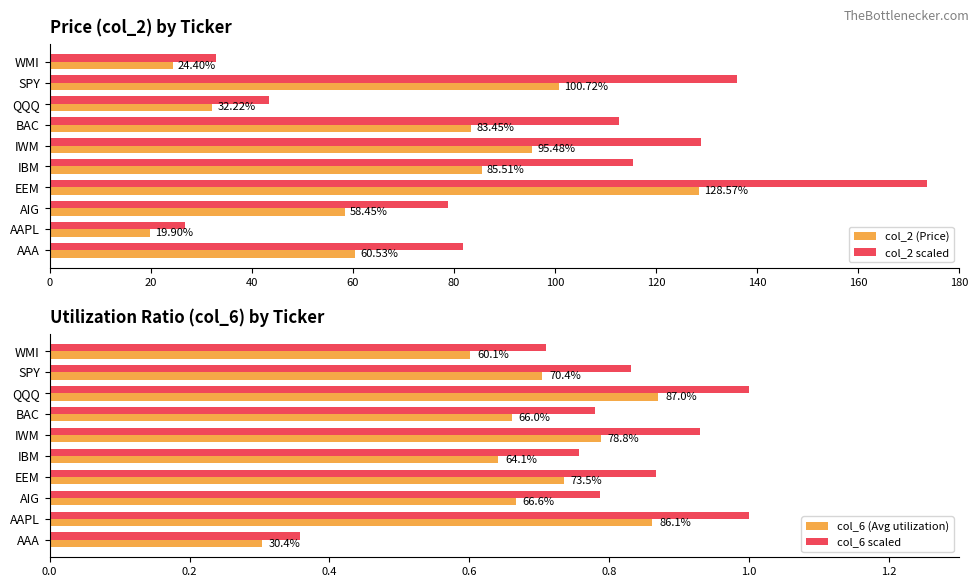

What is the difference between the maximum and minimum values in the col_2 scaled series?

146.7